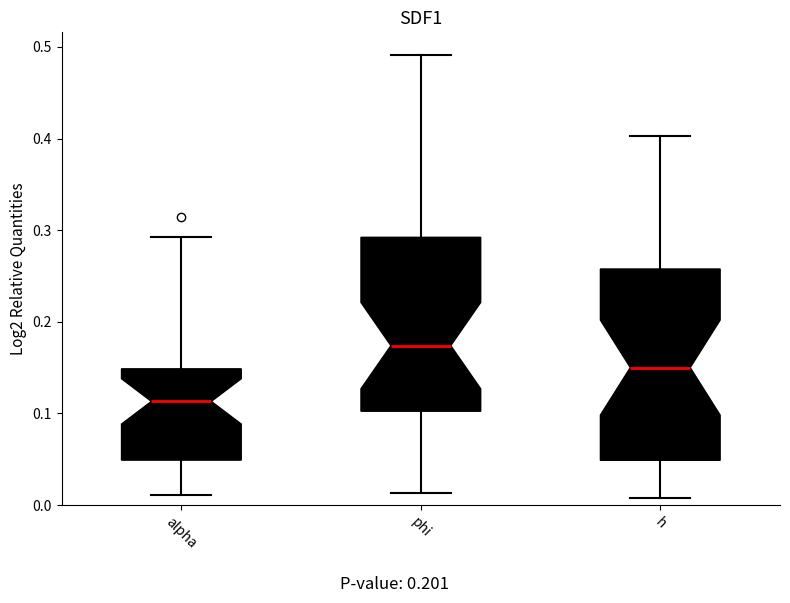

Which box has the lowest median line?

alpha